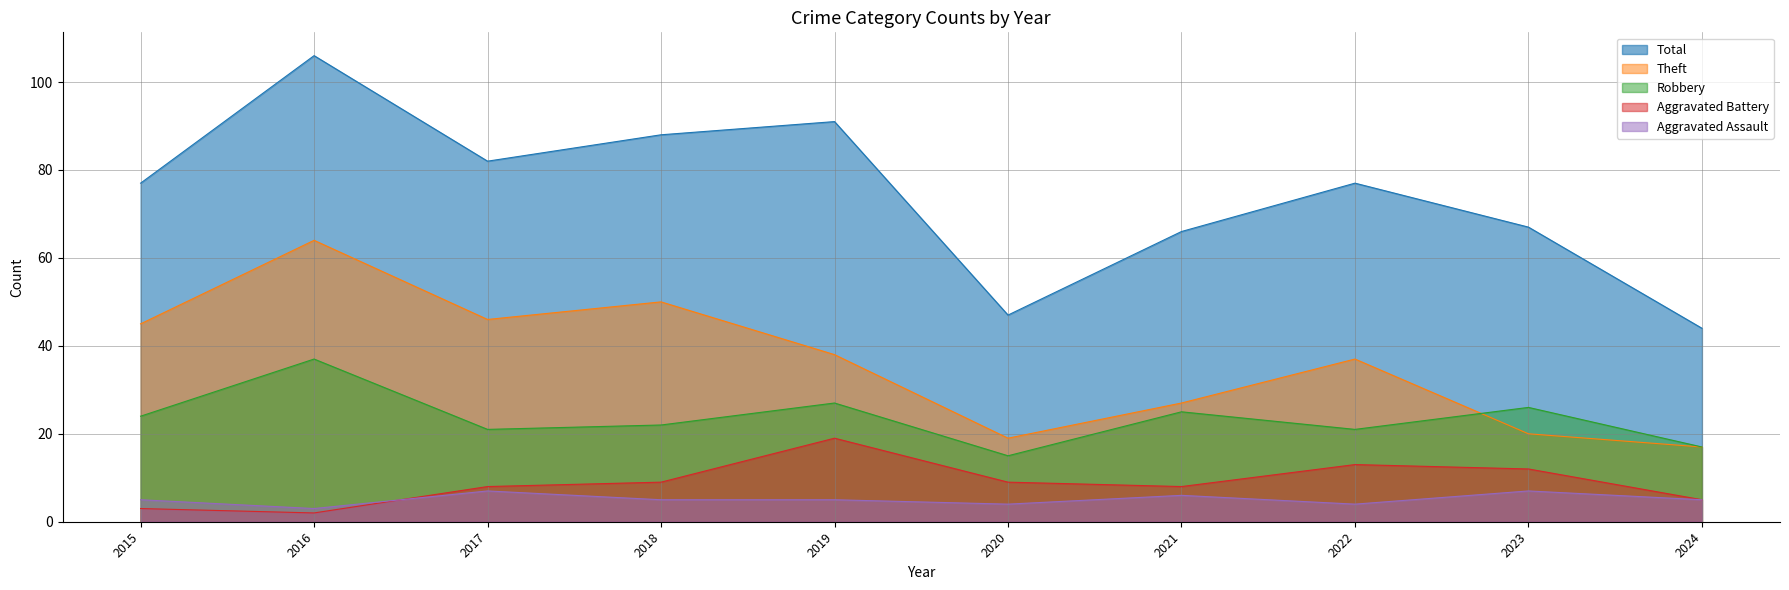

Which label corresponds to the smallest value in the chart?

2016